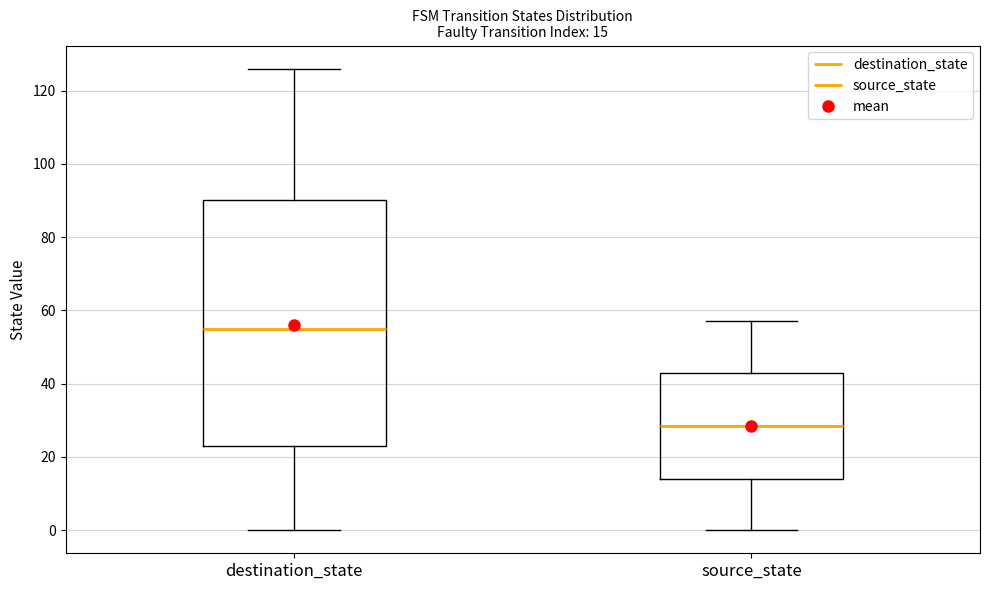

Which box is the tallest, from its lower edge to its upper edge?

destination_state